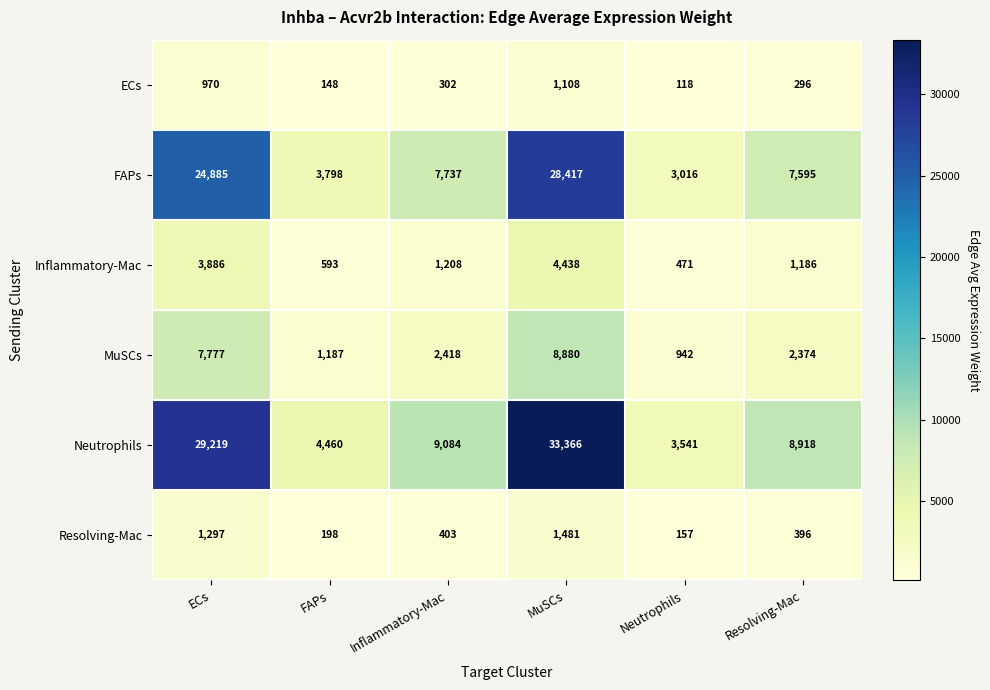

What is the total value across all series at Resolving-Mac?

20765